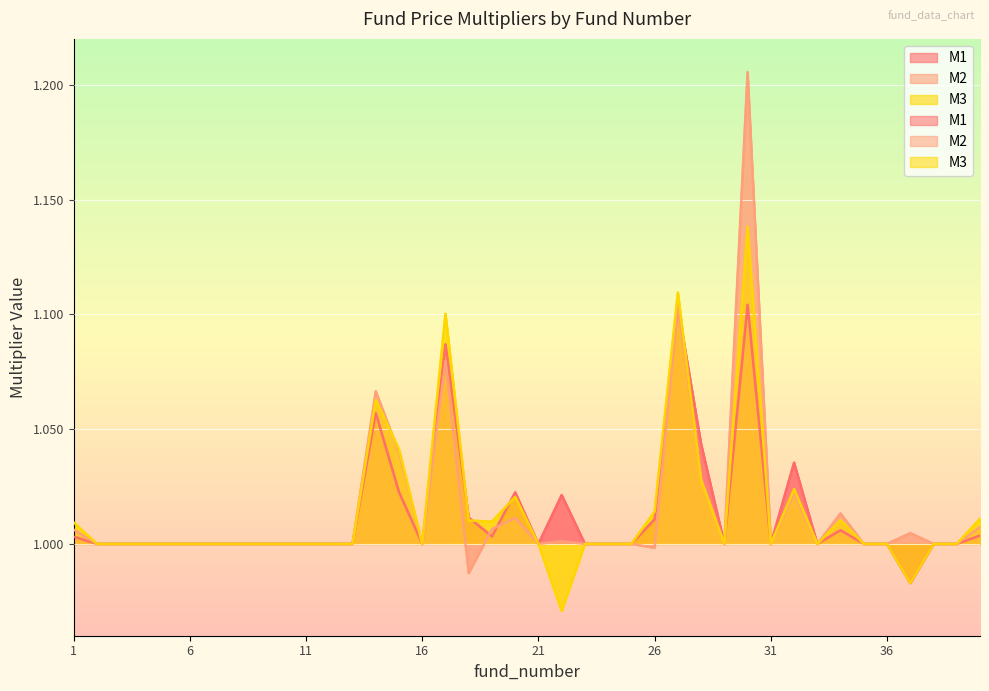

Reading left to right, what are all the values shown in this chart?

M1: 1.0	1.0	1.0	1.0	1.0	1.0	1.0	1.0	1.0	1.0	1.0	1.0	1.0	1.1	1.0	1.0	1.1	1.0	1.0	1.0	1.0	1.0	1.0	1.0	1.0	1.0	1.1	1.0	1.0	1.1	1.0	1.0	1.0	1.0	1.0	1.0	1.0	1.0	1.0	1.0
M2: 1.0	1.0	1.0	1.0	1.0	1.0	1.0	1.0	1.0	1.0	1.0	1.0	1.0	1.1	1.0	1.0	1.1	1.0	1.0	1.0	1.0	1.0	1.0	1.0	1.0	1.0	1.1	1.0	1.0	1.2	1.0	1.0	1.0	1.0	1.0	1.0	1.0	1.0	1.0	1.0
M3: 1.0	1.0	1.0	1.0	1.0	1.0	1.0	1.0	1.0	1.0	1.0	1.0	1.0	1.1	1.0	1.0	1.1	1.0	1.0	1.0	1.0	1.0	1.0	1.0	1.0	1.0	1.1	1.0	1.0	1.1	1.0	1.0	1.0	1.0	1.0	1.0	1.0	1.0	1.0	1.0